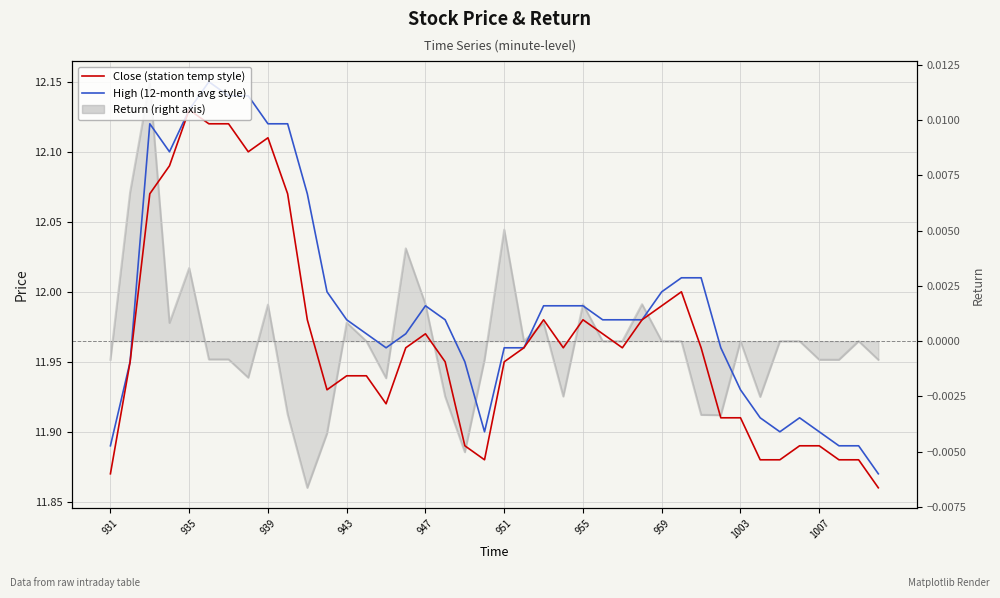

At which category does the chart reach its minimum across all series?

10